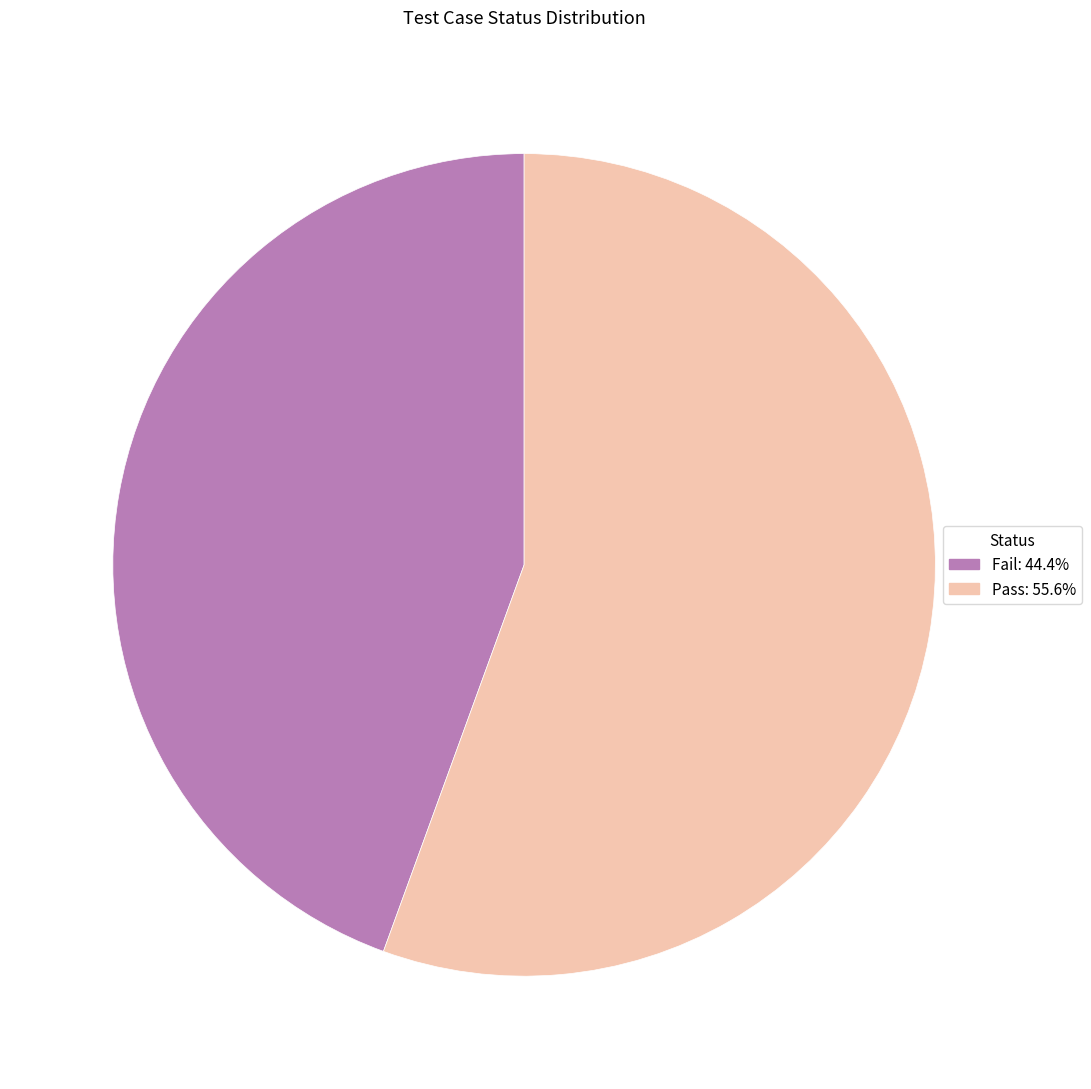

Does any single category account for the majority?

Yes